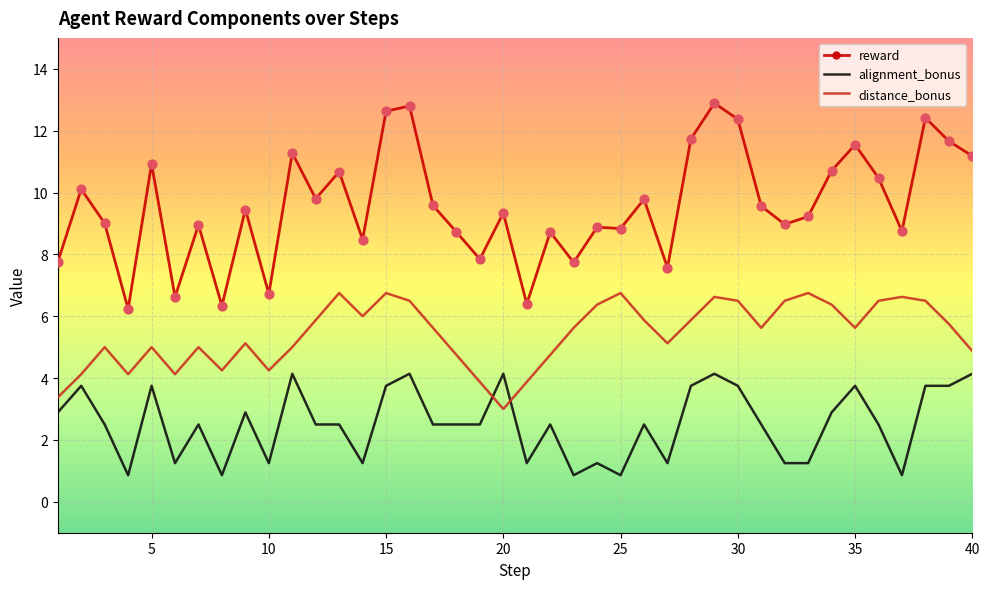

At how many categories does at least one series exceed 2?

40